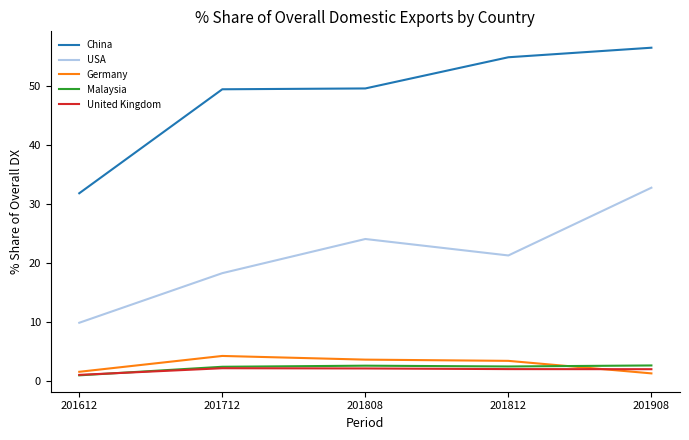

What is the approximate value of Malaysia at 201808?

2.5